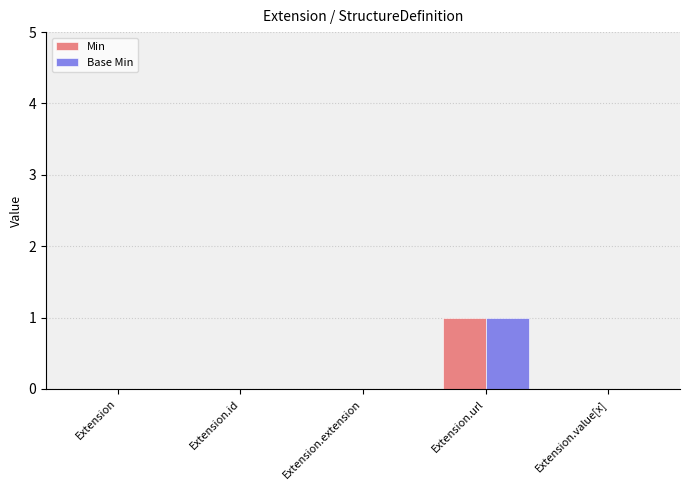

At which category is the sum across all series the highest?

Extension.url